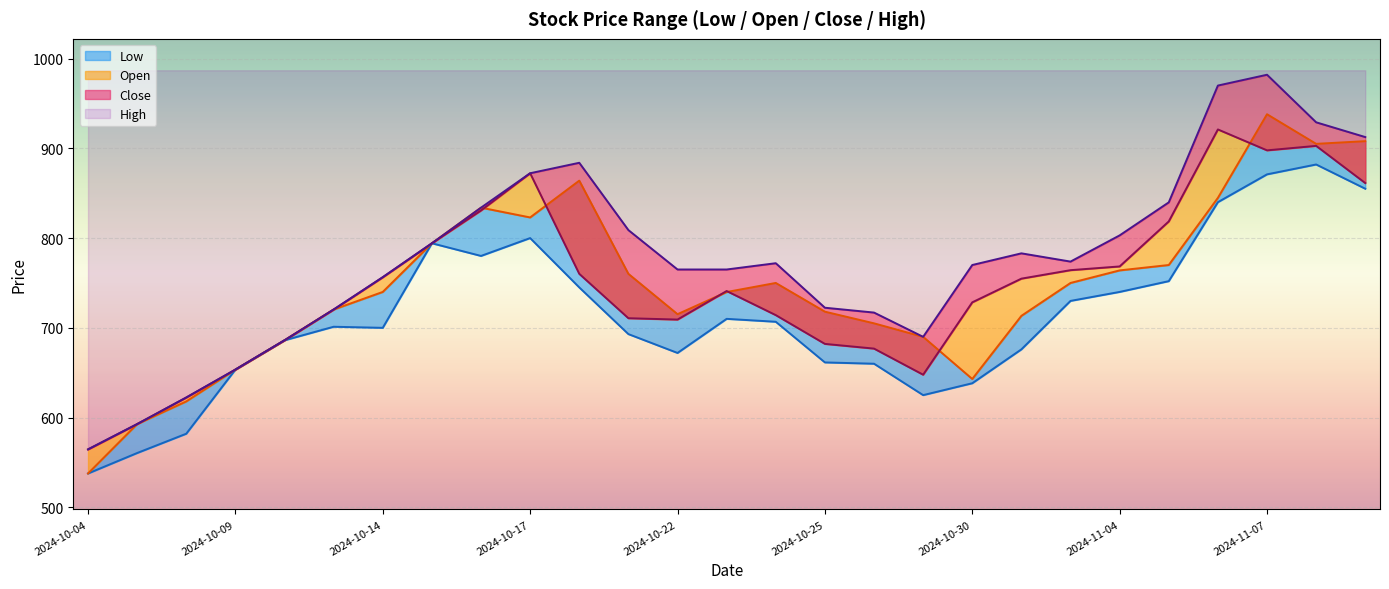

Reading left to right, transcribe all the data shown in this chart.

Low: 537.7	560.5	582.0	653.5	686.1	701.2	700.0	794.2	780.1	800.0	745.0	693.0	672.0	710.0	706.8	661.5	660.0	625.0	638.2	676.0	730.0	740.0	752.0	840.0	871.0	882.0	855.0
Open: 537.7	592.8	618.0	653.5	686.1	720.4	740.0	794.2	833.9	823.0	864.0	760.1	715.2	739.9	750.0	718.0	705.0	690.0	643.0	713.4	750.0	764.0	770.0	844.8	938.0	905.0	908.0
Close: 564.5	592.8	622.4	653.5	686.1	720.4	756.4	794.2	830.8	872.2	760.1	710.7	709.2	741.0	714.1	682.1	676.9	647.8	728.4	754.8	764.2	768.4	818.5	921.0	897.8	902.8	861.3
High: 564.5	592.8	622.4	653.5	686.1	720.4	756.4	794.2	833.9	872.2	883.9	808.9	765.0	765.0	772.0	722.4	717.0	690.0	770.0	783.0	773.8	803.0	839.8	970.0	982.0	929.0	912.5